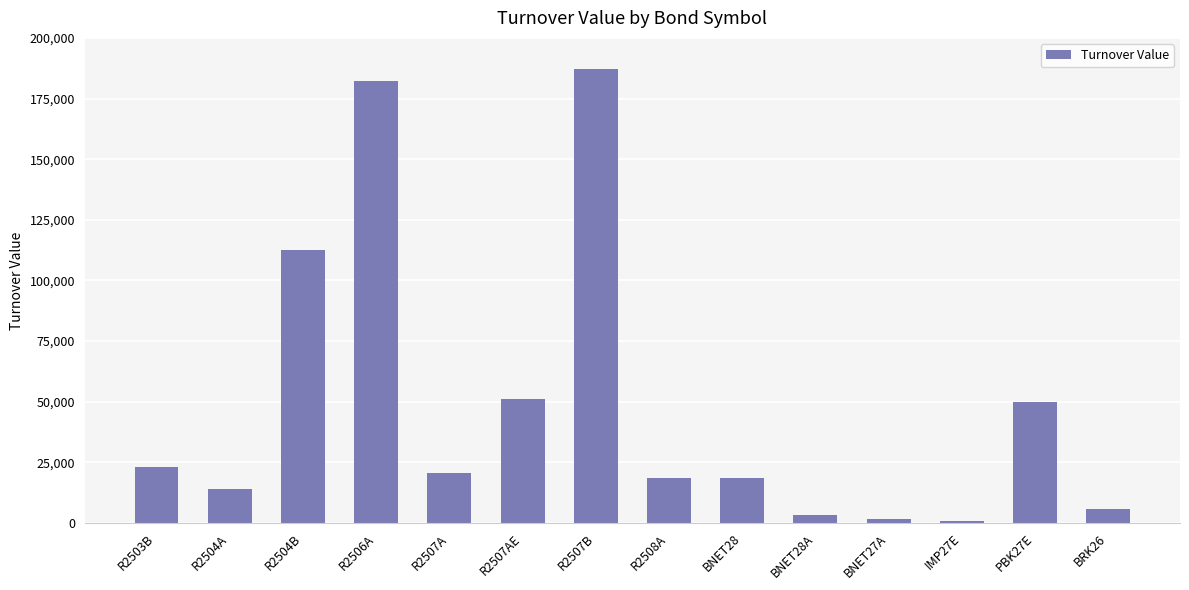

What is the average value?

49247.3